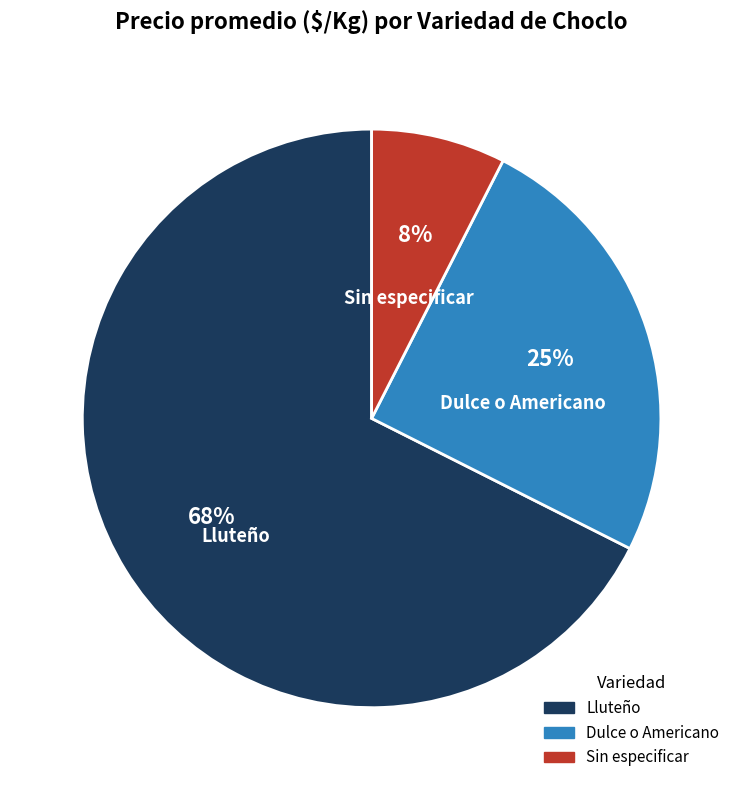

Is there a majority slice in this chart?

Yes